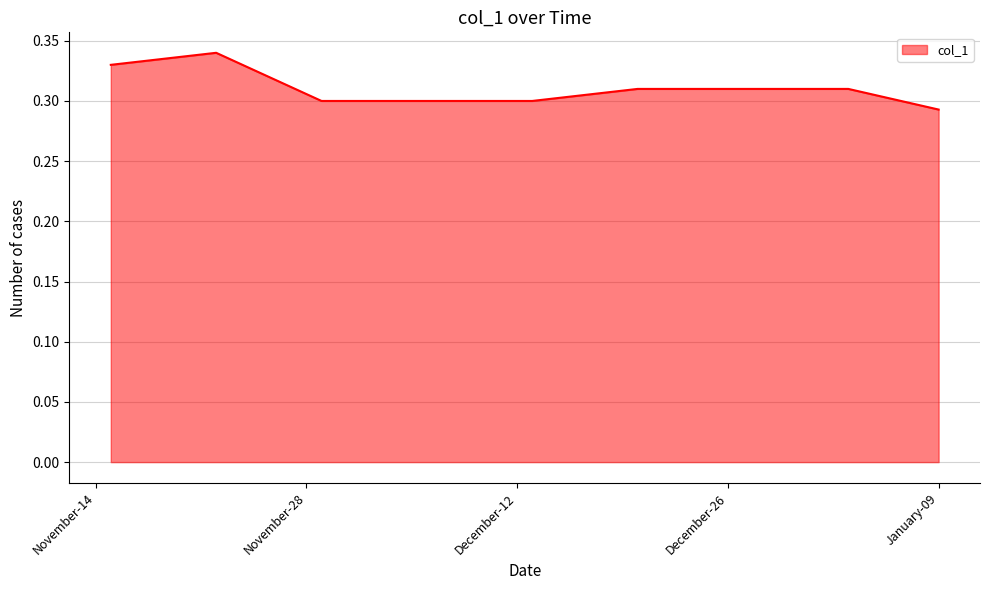

How many lines are shown in the chart?

1